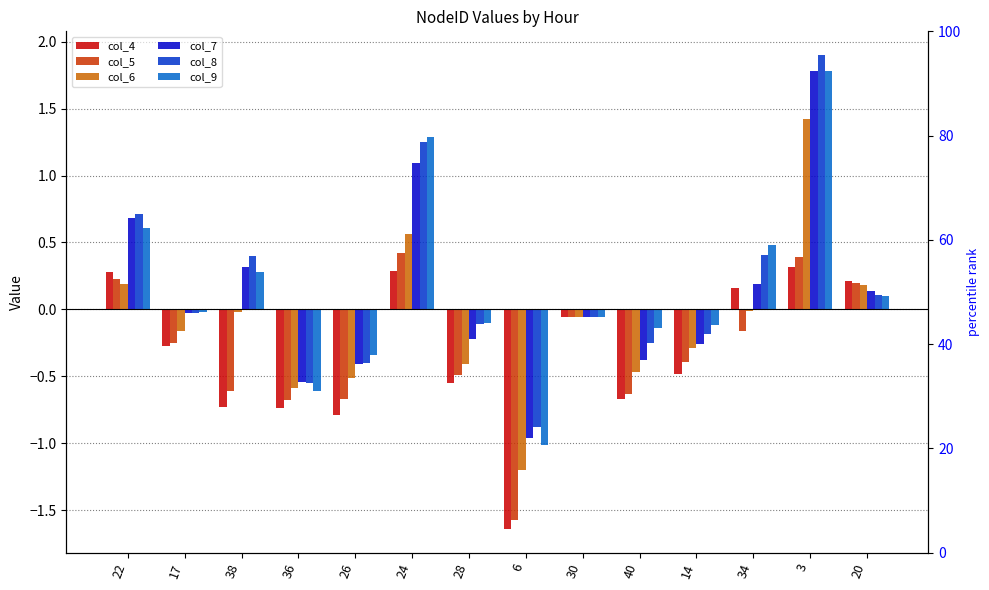

What is the sum of the col_4 values at 38 and 20?

-0.5